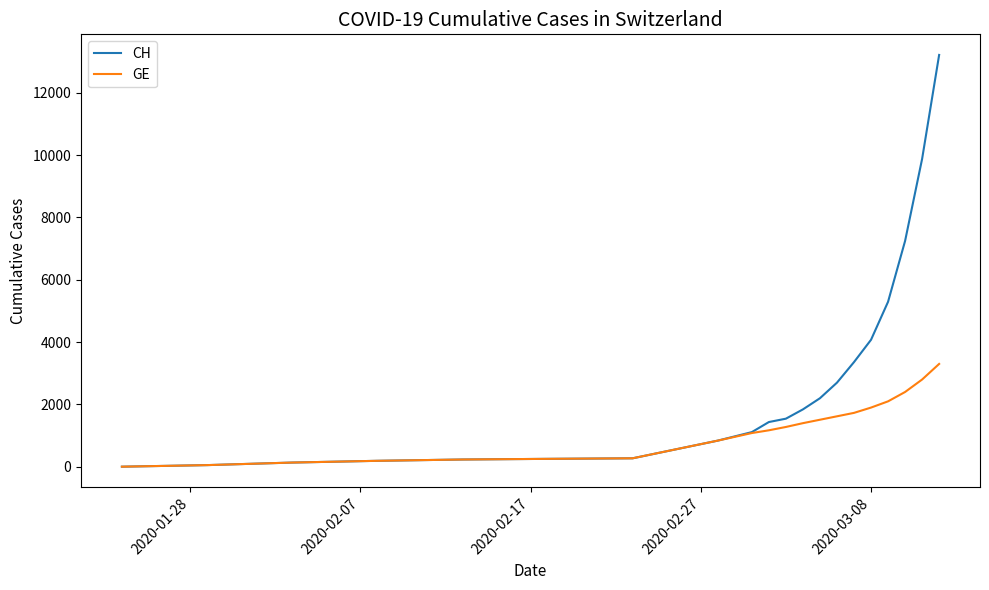

Which series has the widest spread of values?

CH